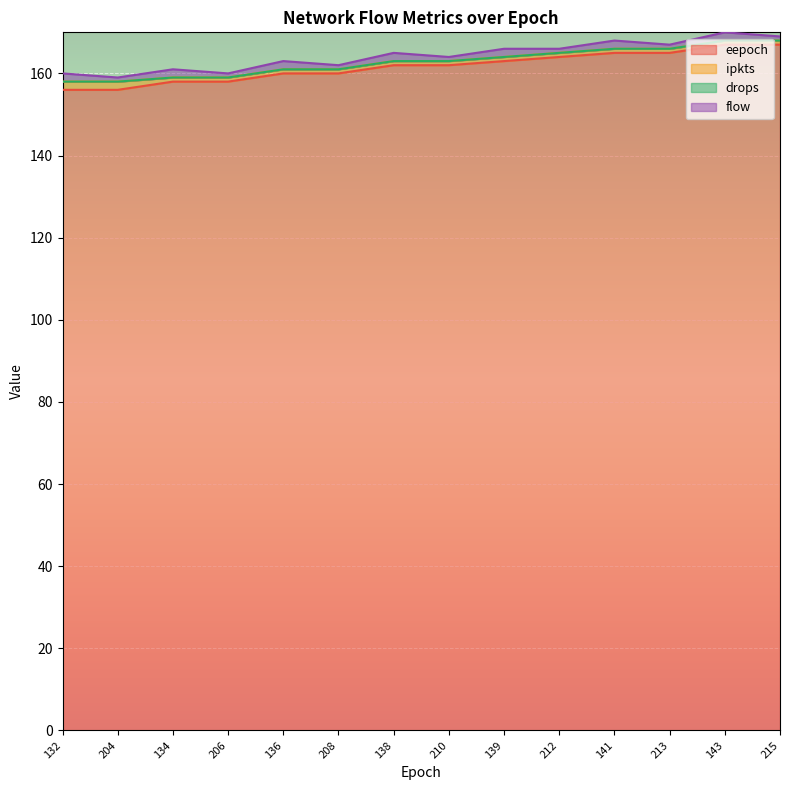

What is the label of the 14th point from the right?

132